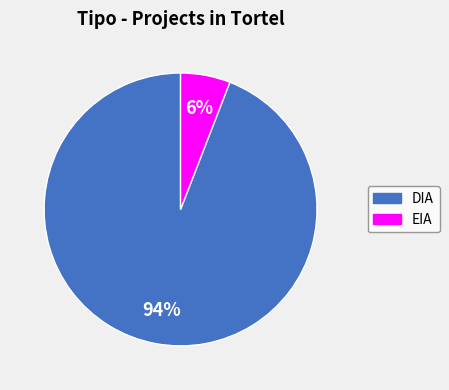

To the nearest percent, what is the difference between the largest and smallest slice percentages?

88%